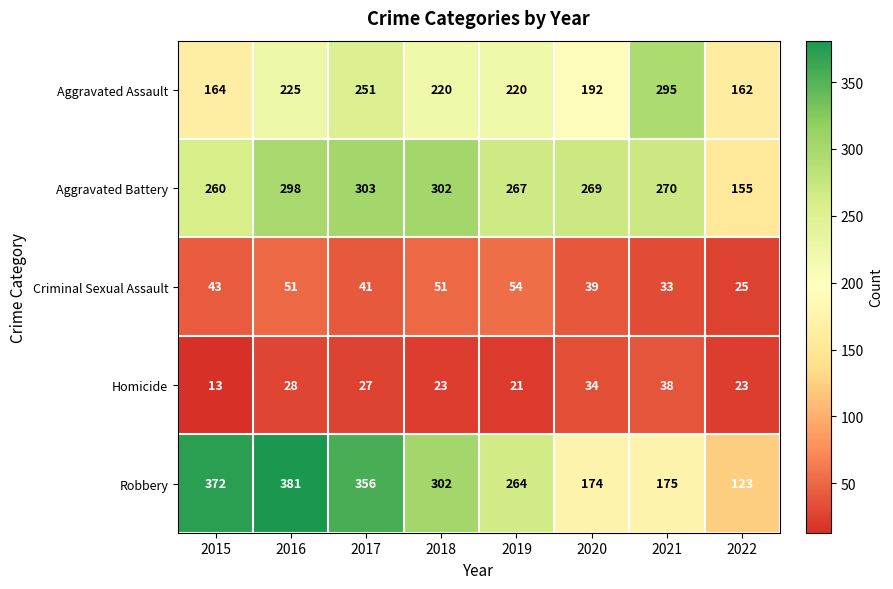

The Robbery series shows 54 at 2022. True or false?

False